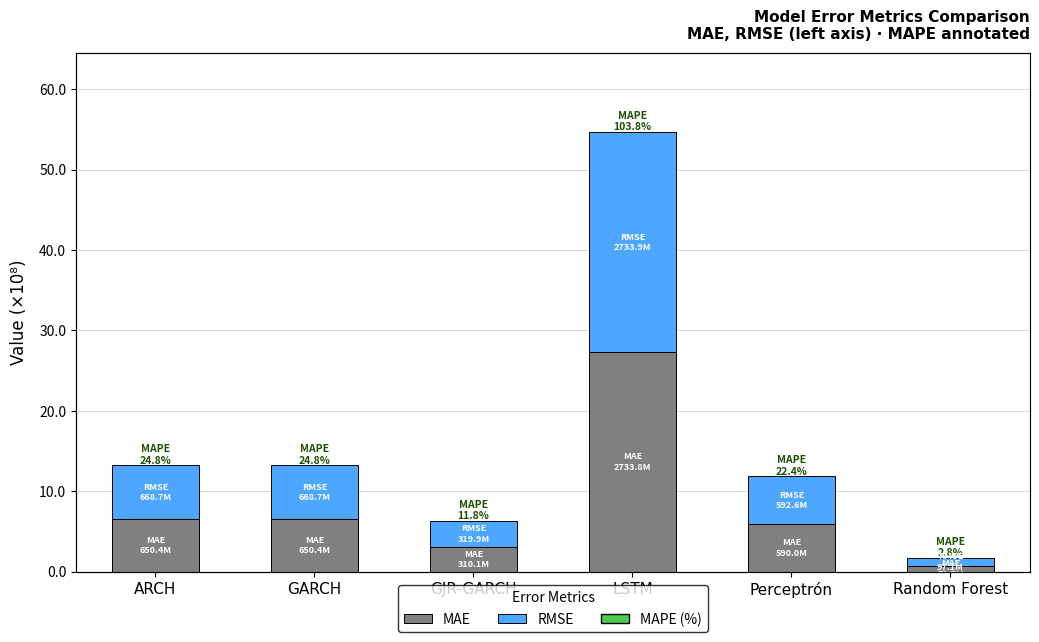

Reading left to right, list all the values displayed in this chart.

MAE: 650411418.6	650411418.6	310064772.4	2733780234.0	590044682.0	72737142.6
RMSE: 668689619.0	668689619.0	319927979.8	2733875951.7	592559490.3	97096584.4
MAPE: 24.8	24.8	11.8	103.8	22.4	2.8